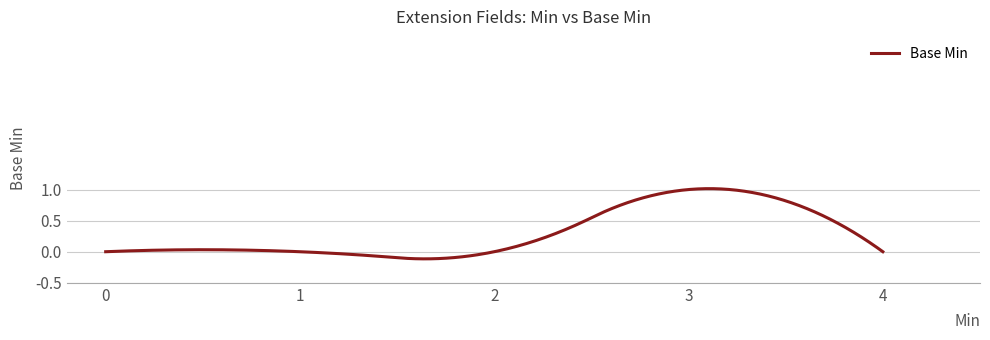

What is the difference between the maximum and minimum values?

1.1